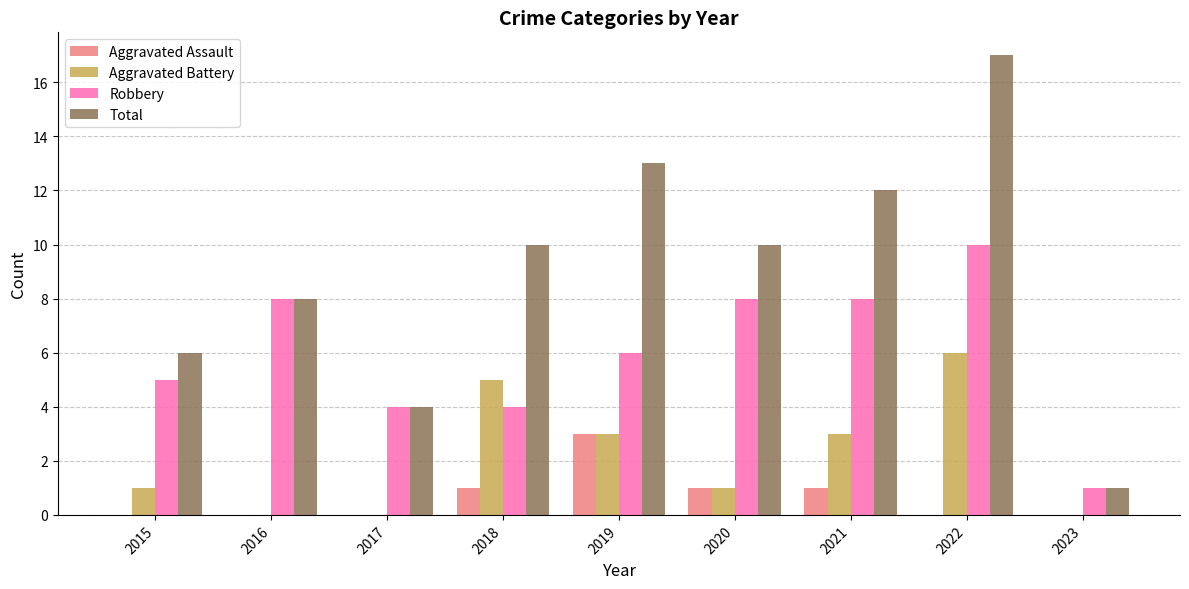

Which series has the largest range (max minus min)?

Total